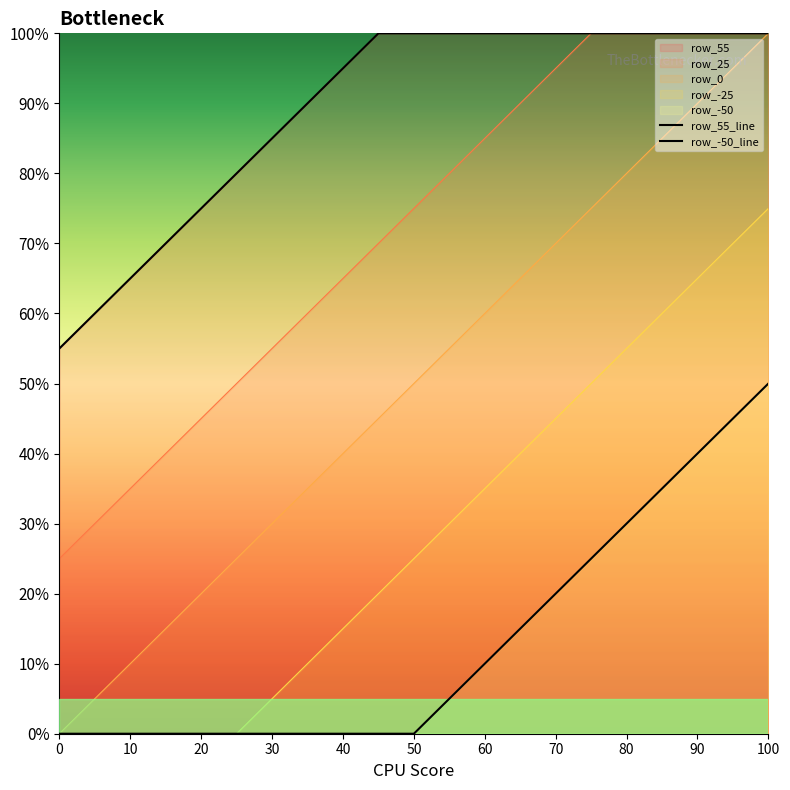

Does the chart have visible grid lines?

No